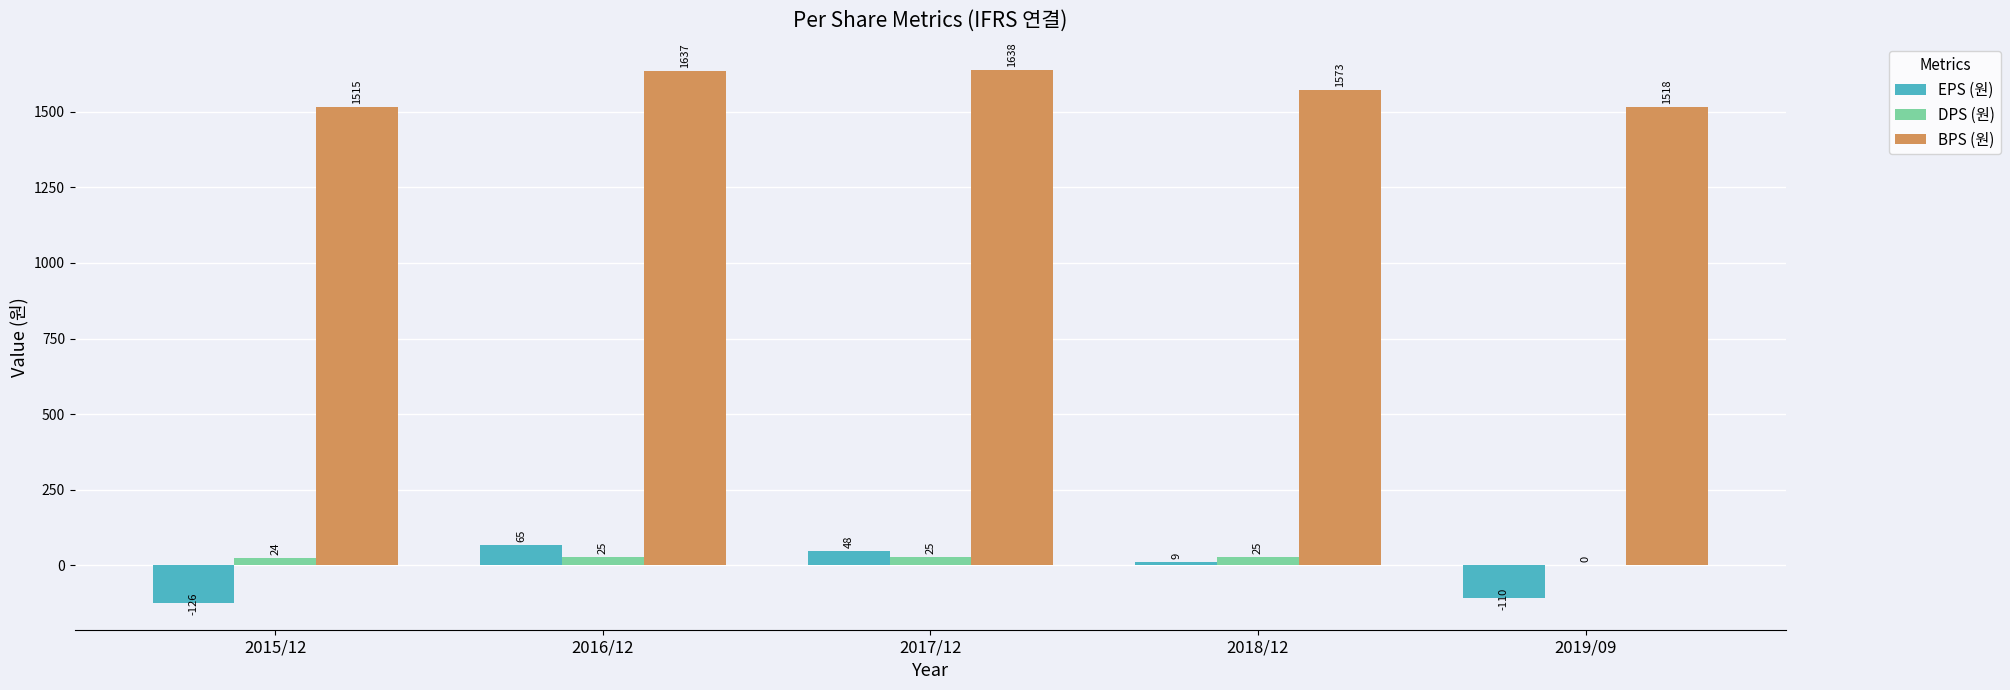

How many values in DPS (원) are above zero?

4